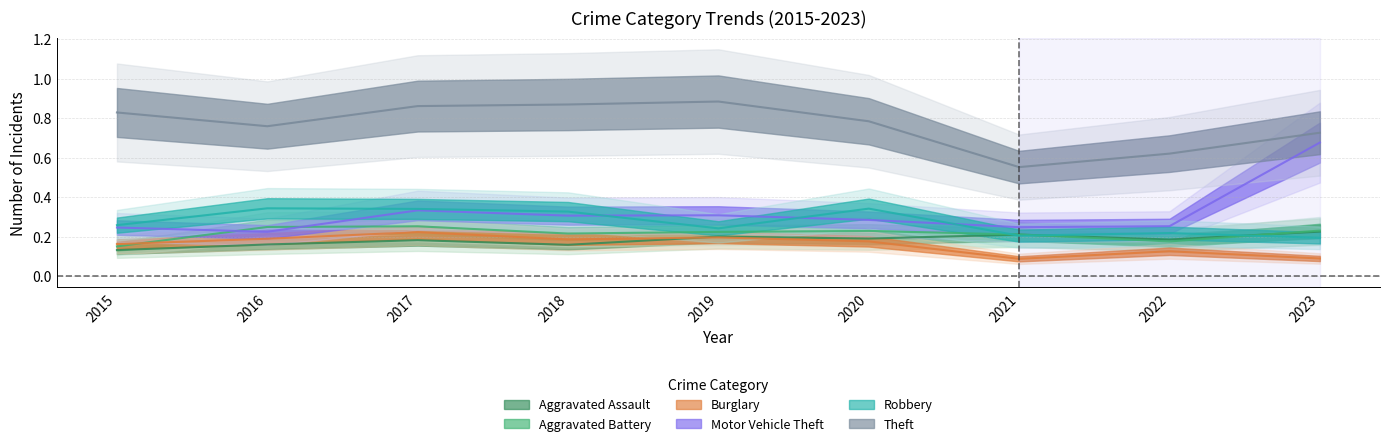

What is the average value of the Aggravated Battery series?

0.2